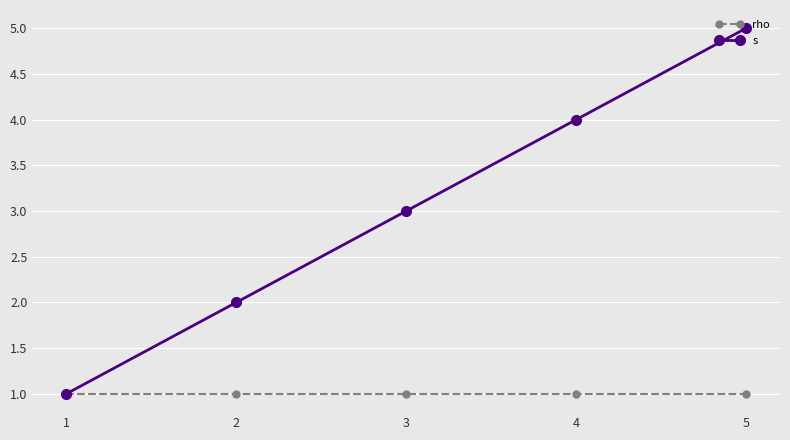

True or false: rho has more than 2 points higher than both neighbors.

False